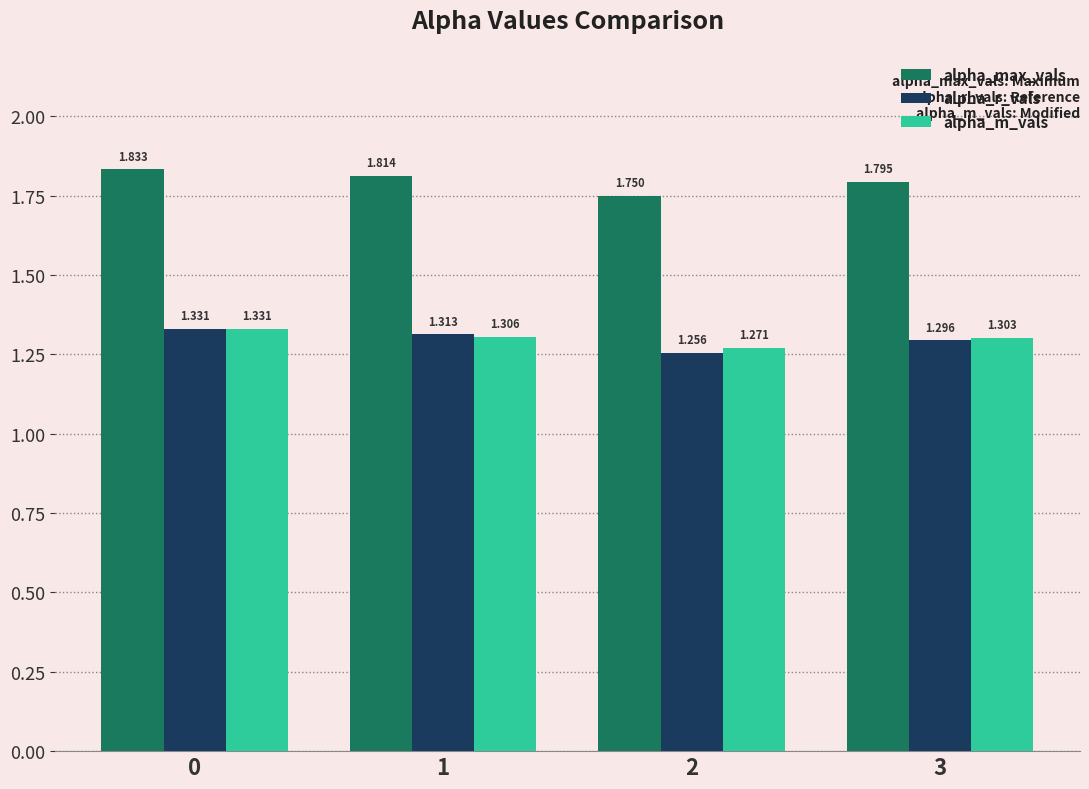

Which series has the largest range (max minus min)?

alpha_max_vals